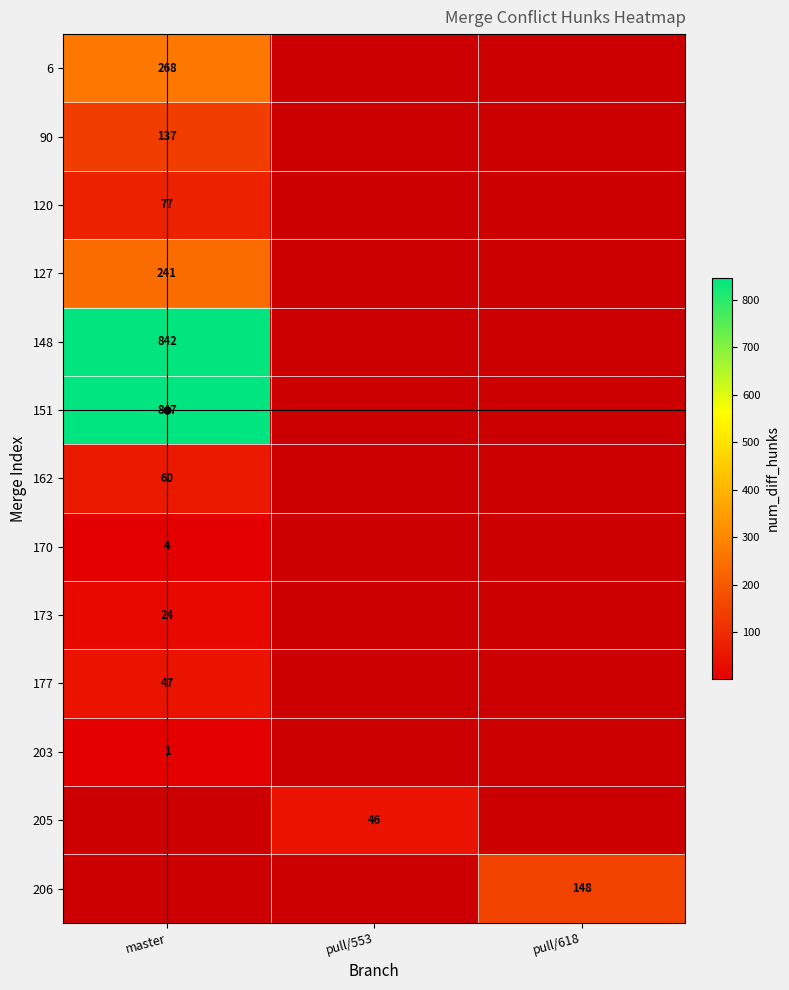

At which category is the sum across all series the highest?

master